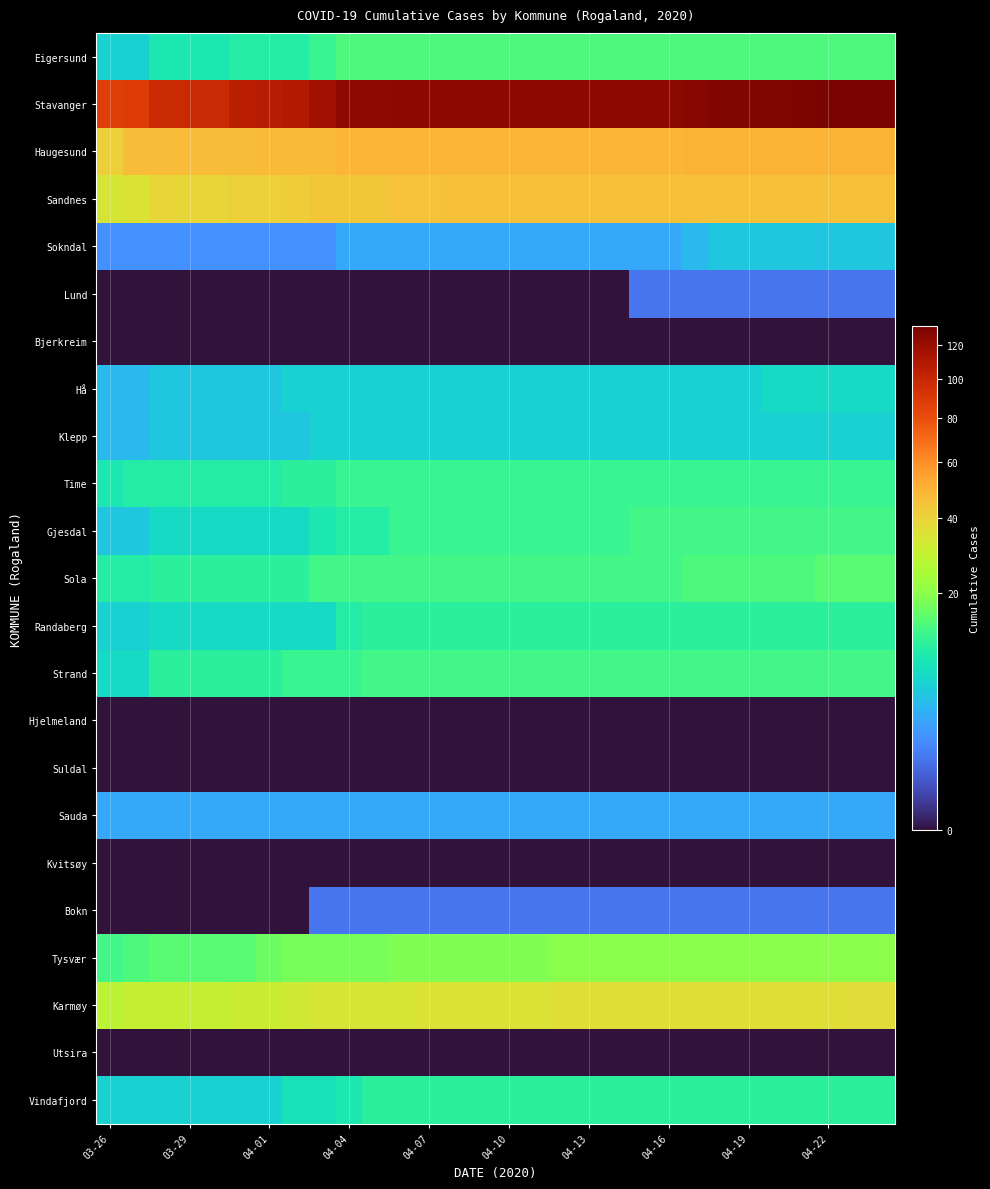

What is the greatest value displayed?

132